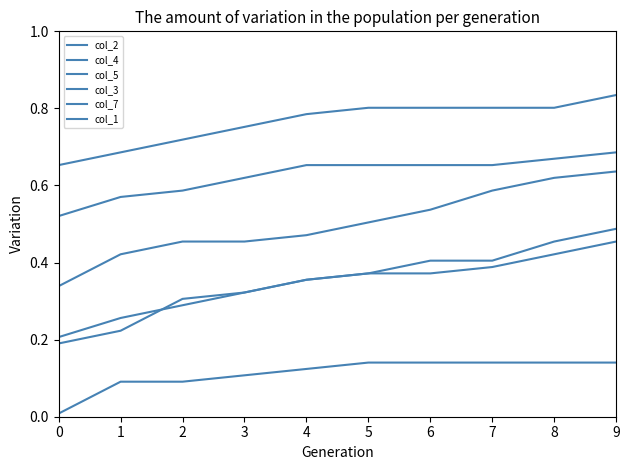

What is the total value across all series at 1?

2.2